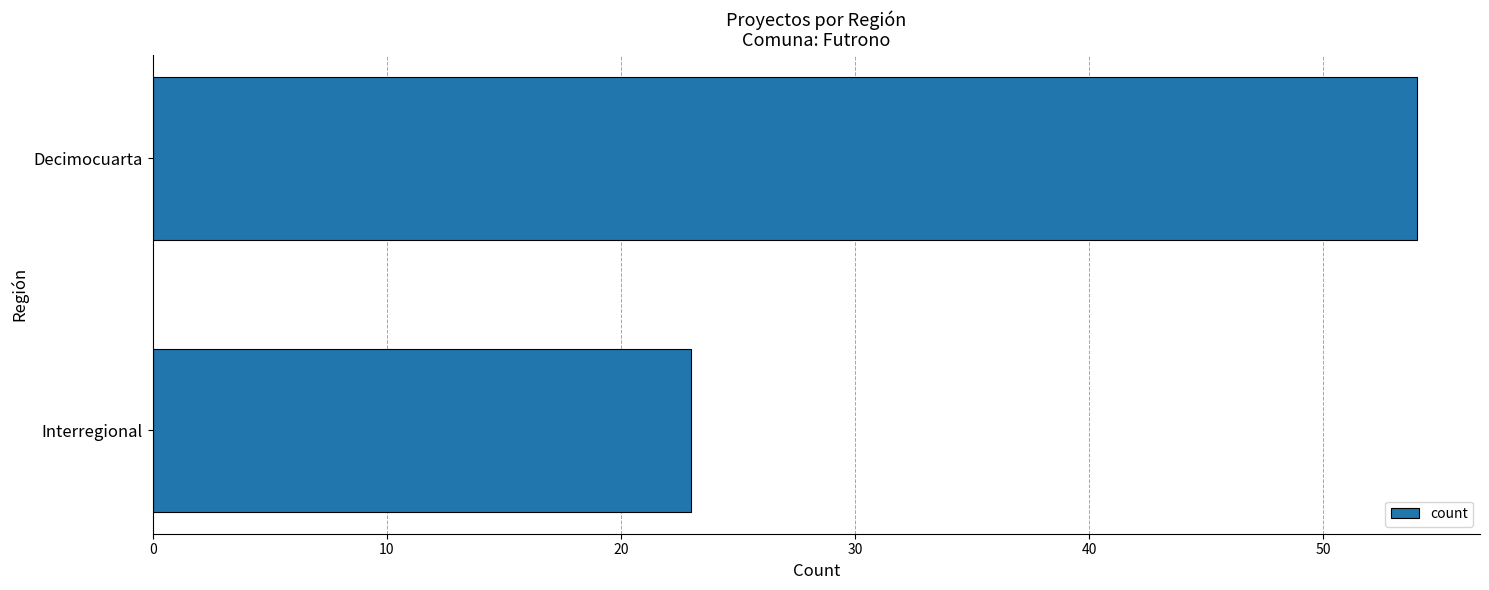

True or false: the data shows 54 at Decimocuarta.

True